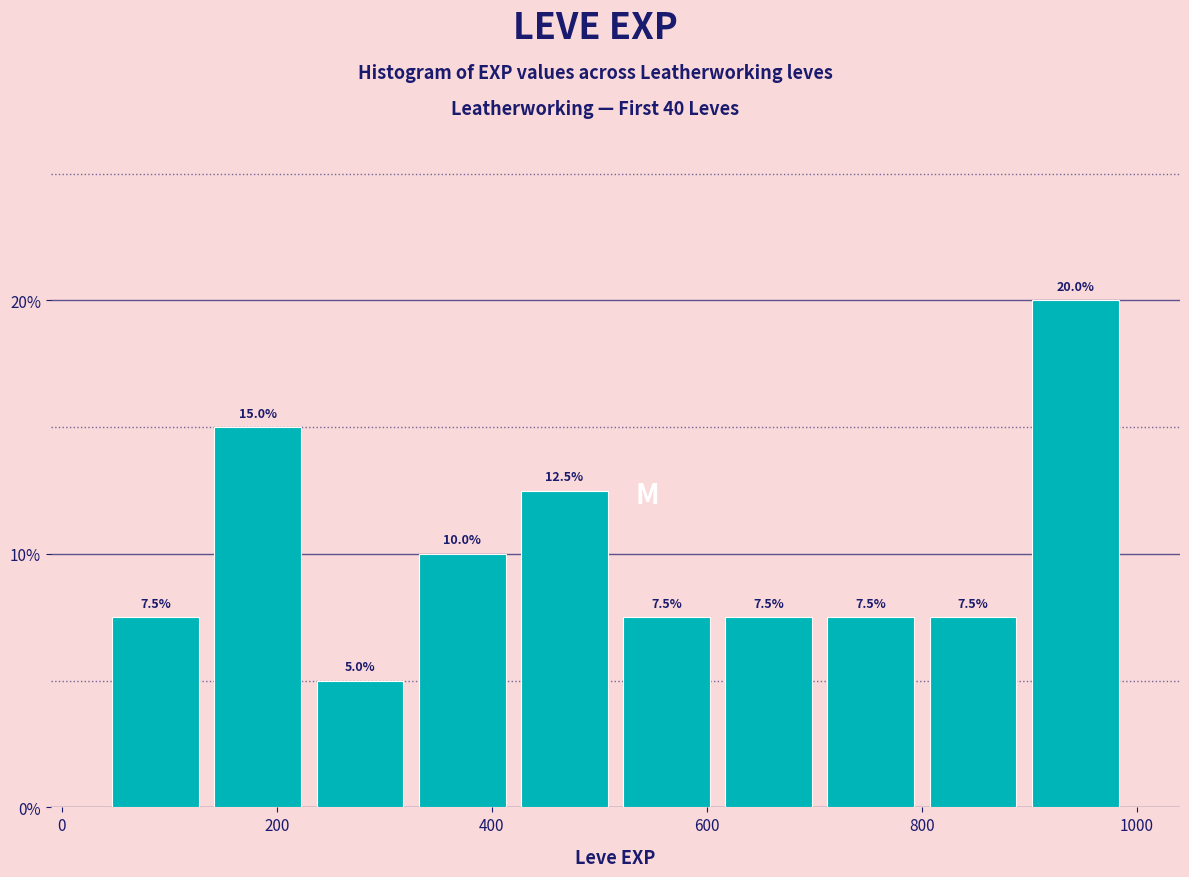

Over which range of the x-axis is the bar tallest?

895 to 990